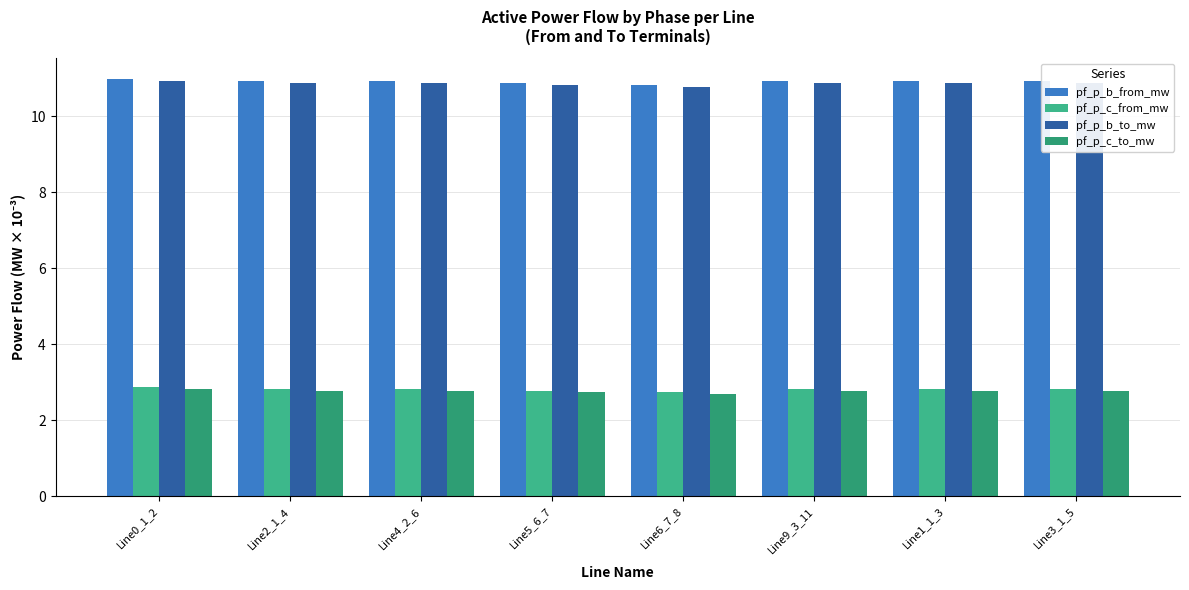

What is the average value of the pf_p_c_to_mw series?

2.8